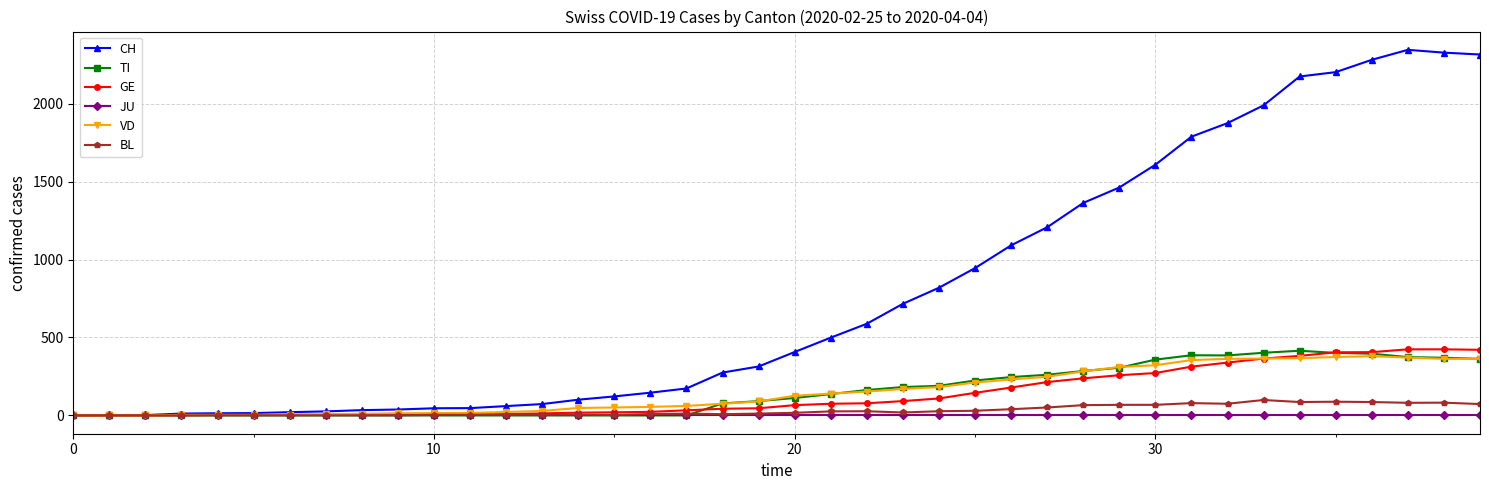

Which series has the largest total across all categories?

CH